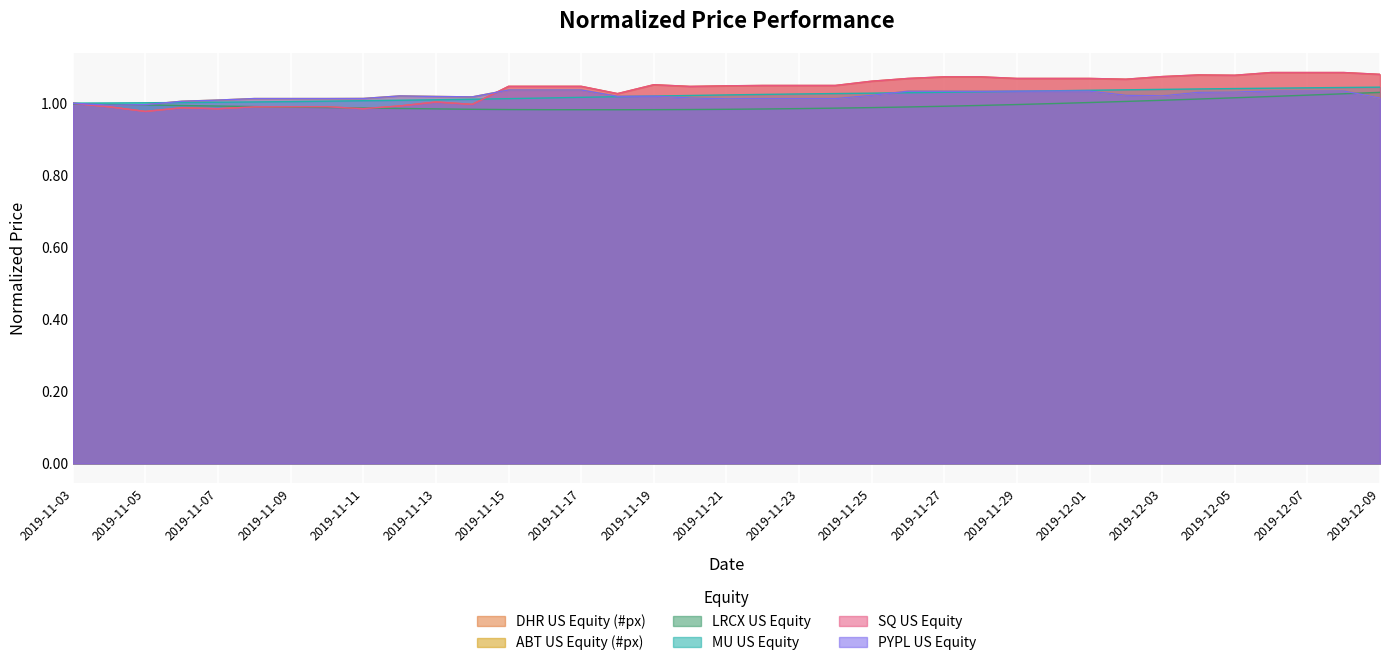

Which series changed the most between 2019-11-07 and 2019-11-30?

DHR US Equity (#px)